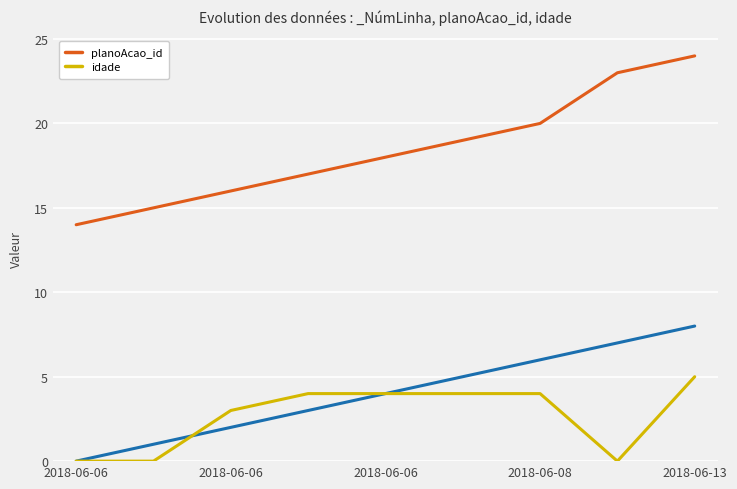

What is the total value across all series at 5?

23